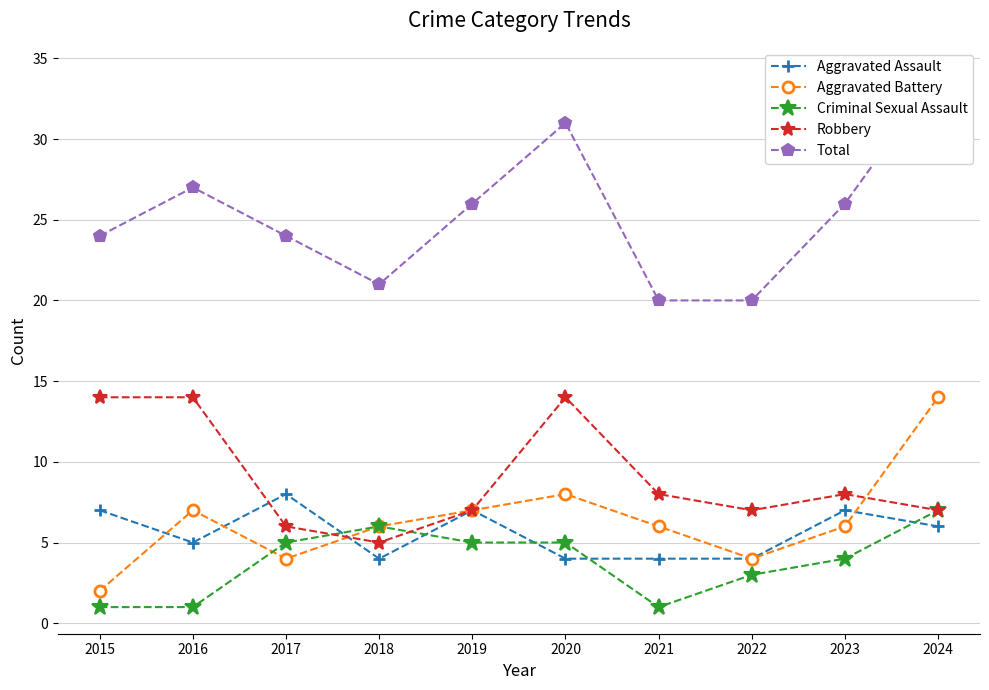

At which category does Aggravated Battery reach its first local valley?

2017